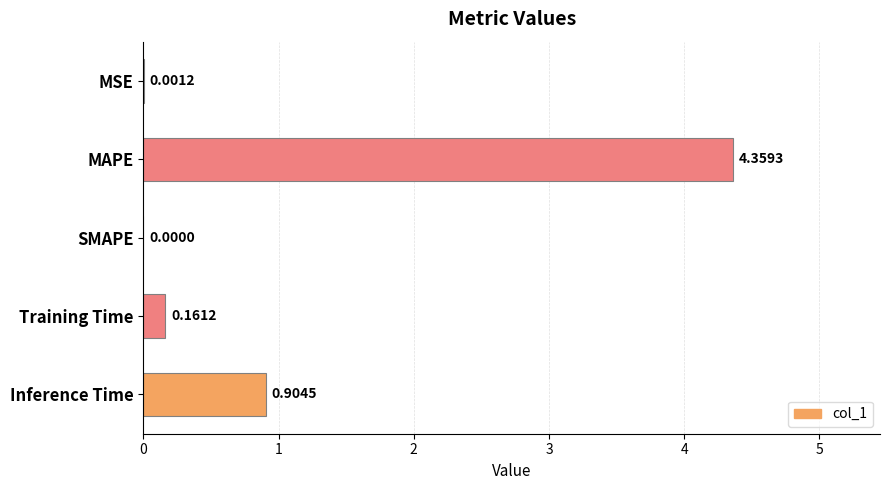

Are the bars grouped side by side (vs. stacked)?

No